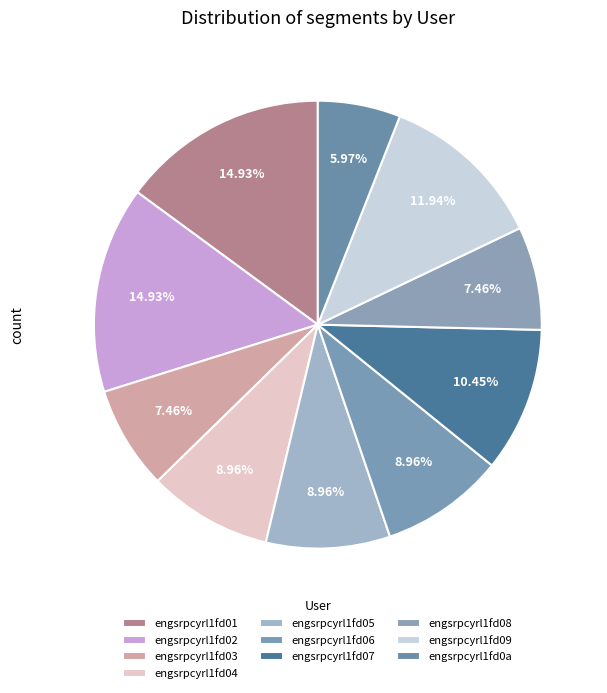

What is the change in value from engsrpcyrl1fd02 to engsrpcyrl1fd04?

-4